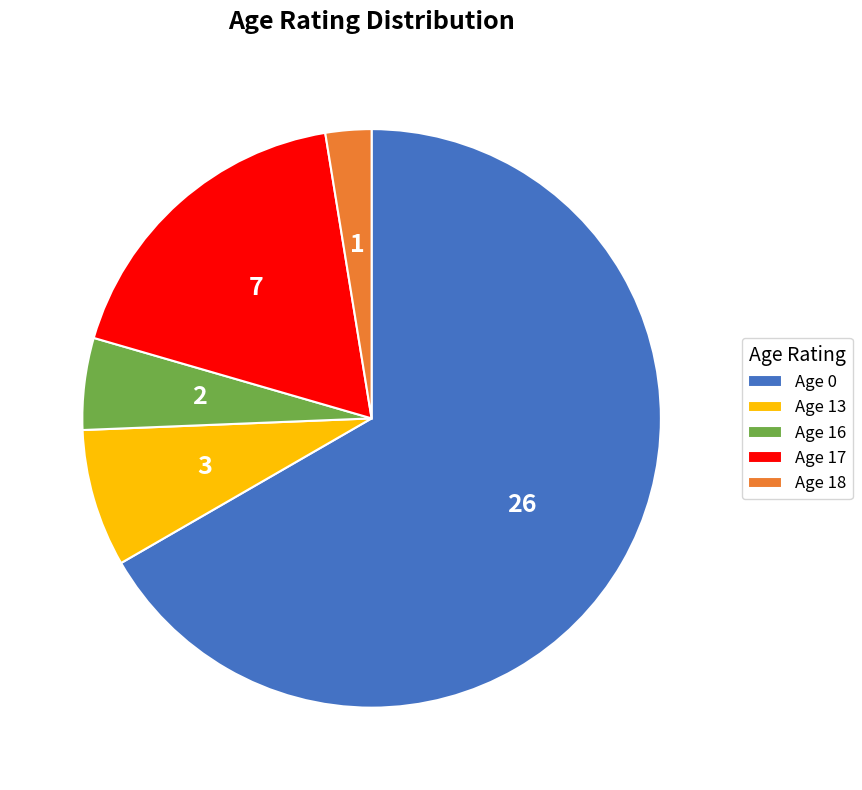

Approximately how many times larger is the value at Age 17 compared to Age 0?

0.3